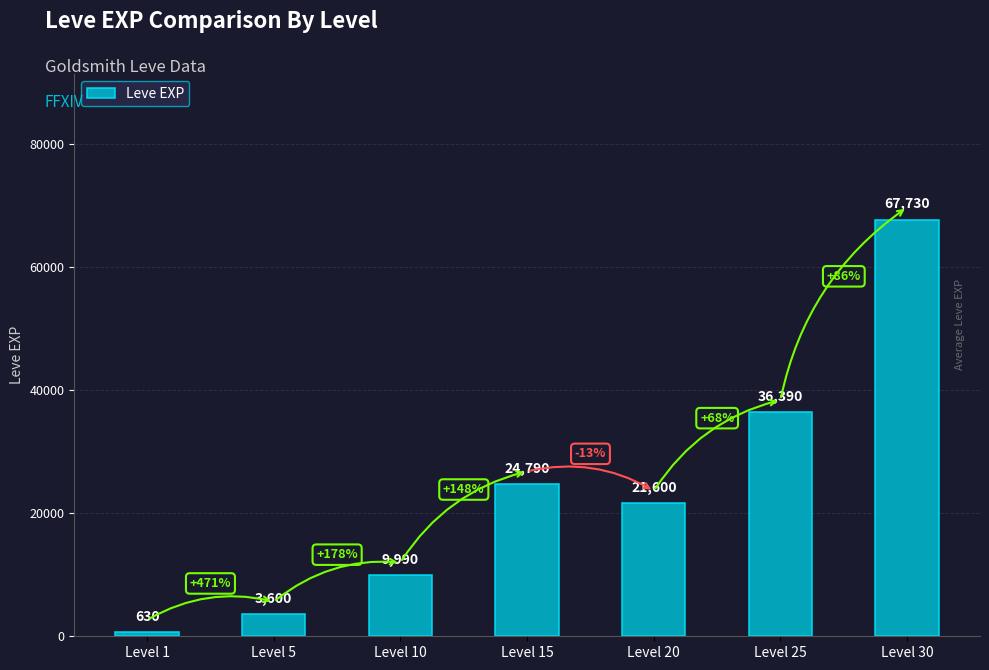

Reading left to right, list all the values displayed in this chart.

630	3600	9990	24790	21600	36390	67730